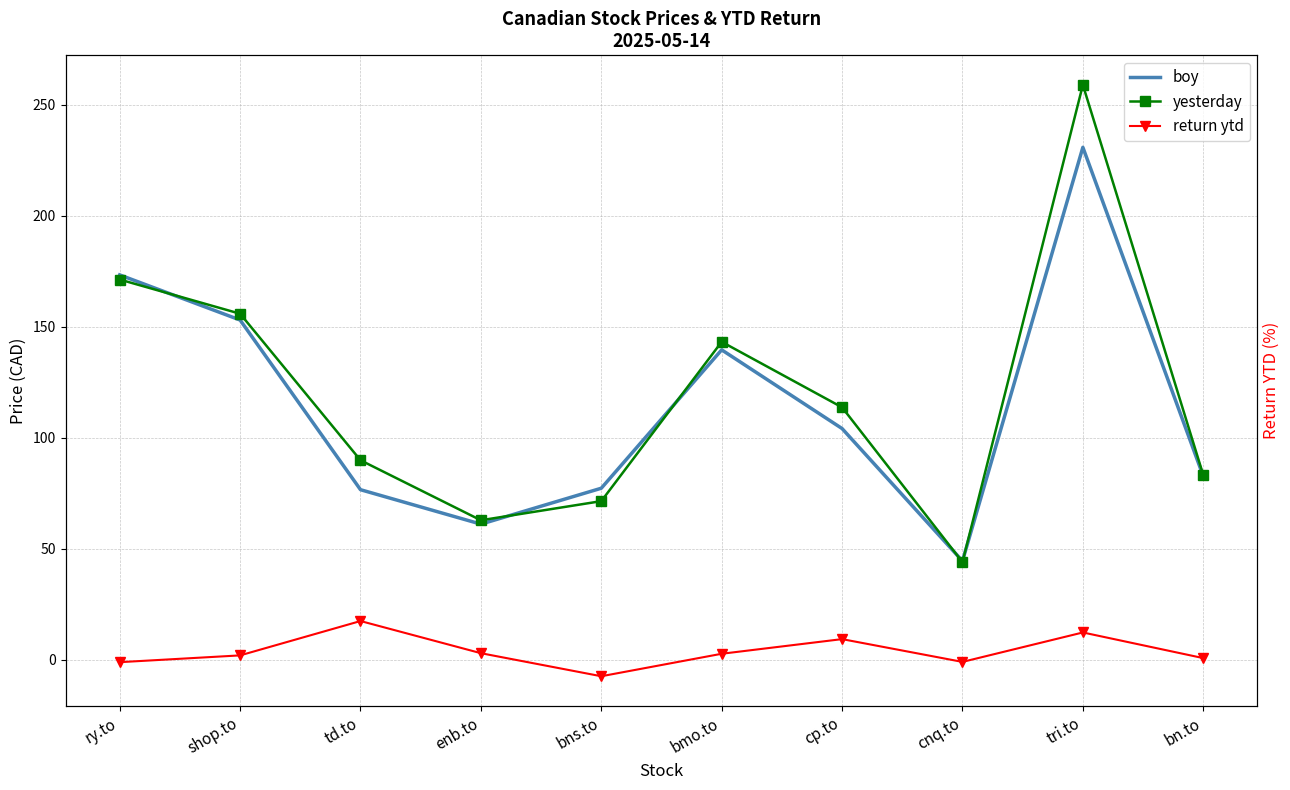

What is the maximum value for return ytd?

17.3